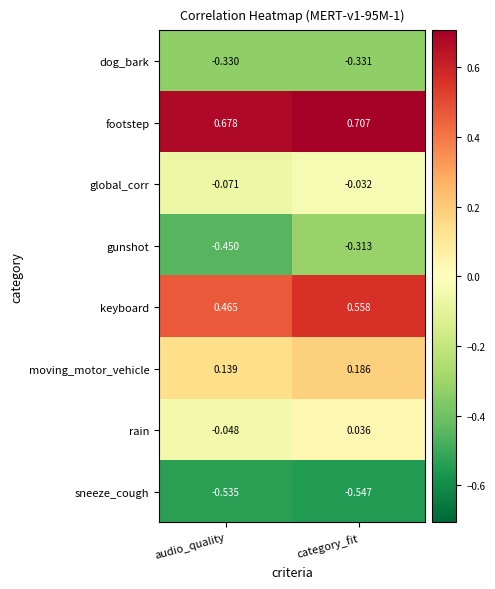

Which series has the largest total across all categories?

footstep